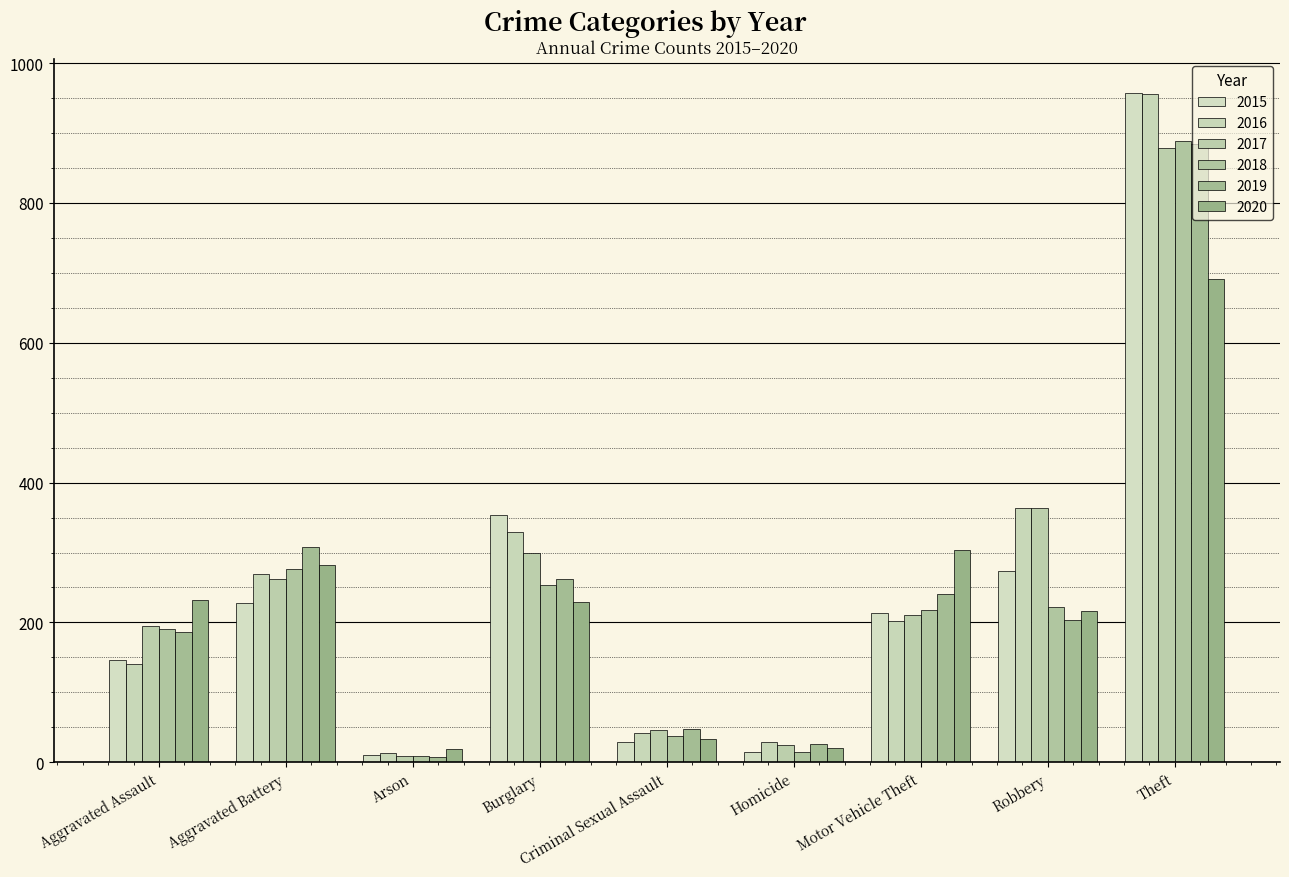

The value of 2018 at Aggravated Assault is 191. True or false?

True